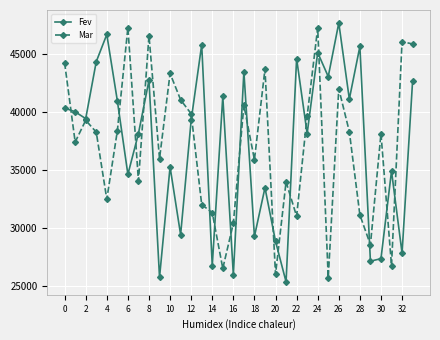

What is the sum of all Fev values?

1261858